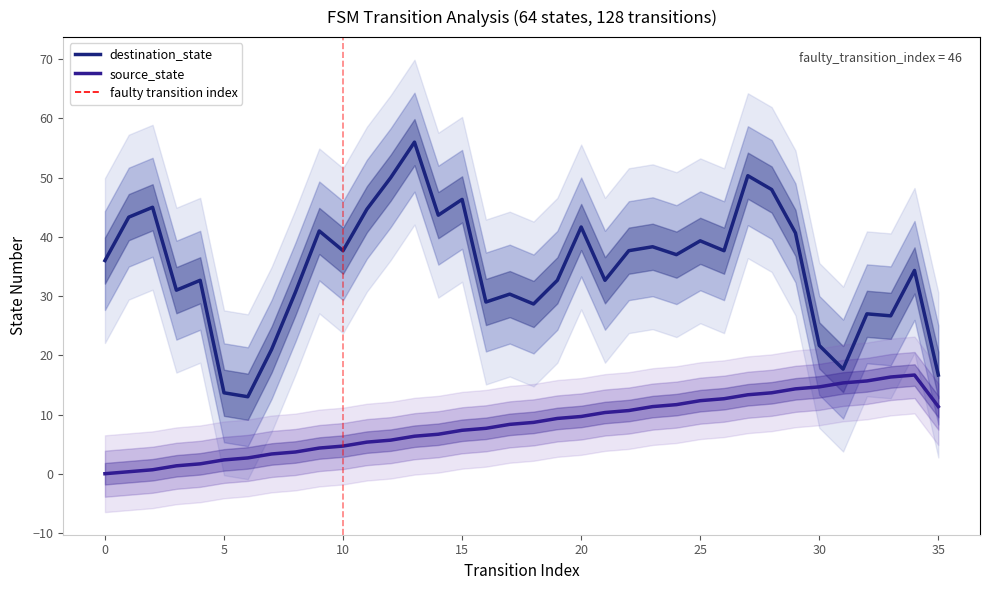

Between 19 and 21, which is larger?

21